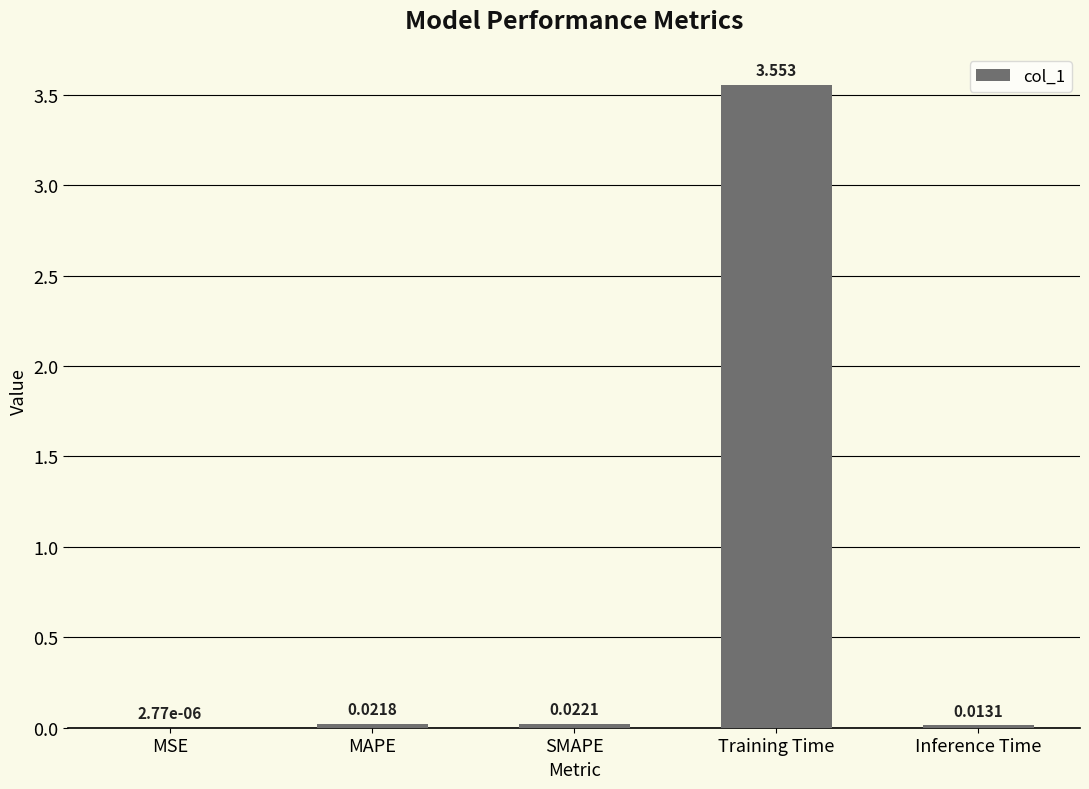

Between MAPE and SMAPE, which is larger?

SMAPE